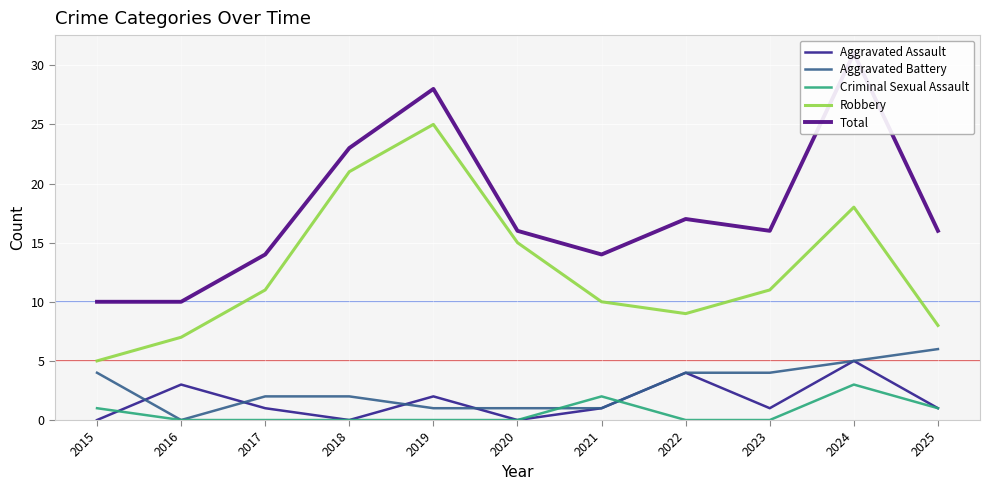

True or false: Total has more than 1 interior local peaks.

True